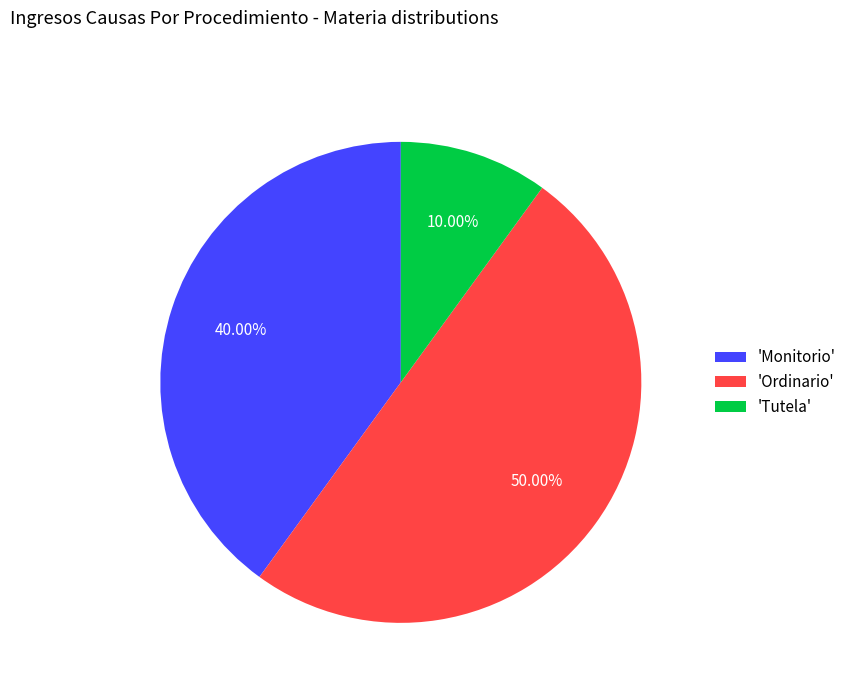

Approximately how many times larger is the value at 'Monitorio' compared to 'Ordinario'?

0.8